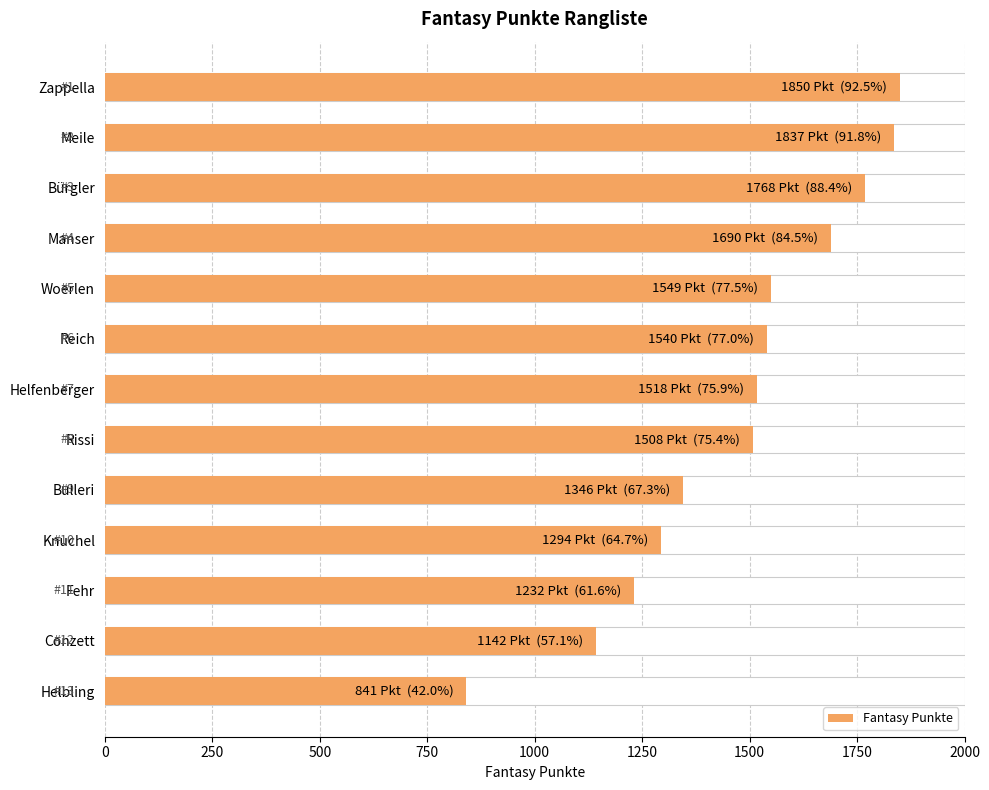

Does the chart contain stacked bars?

No